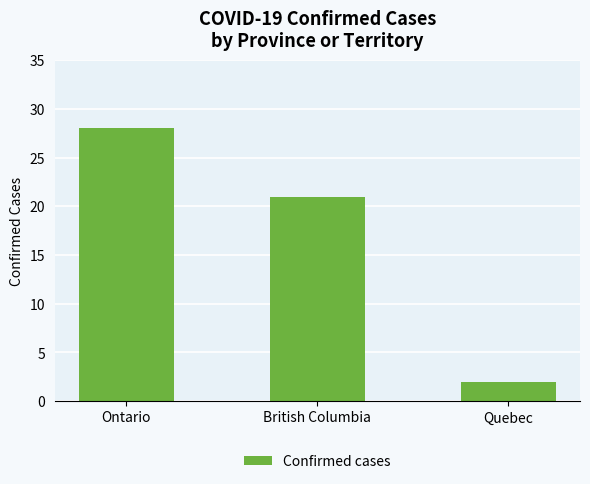

Reading left to right, extract all data points from this chart.

Ontario=28	British Columbia=21	Quebec=2